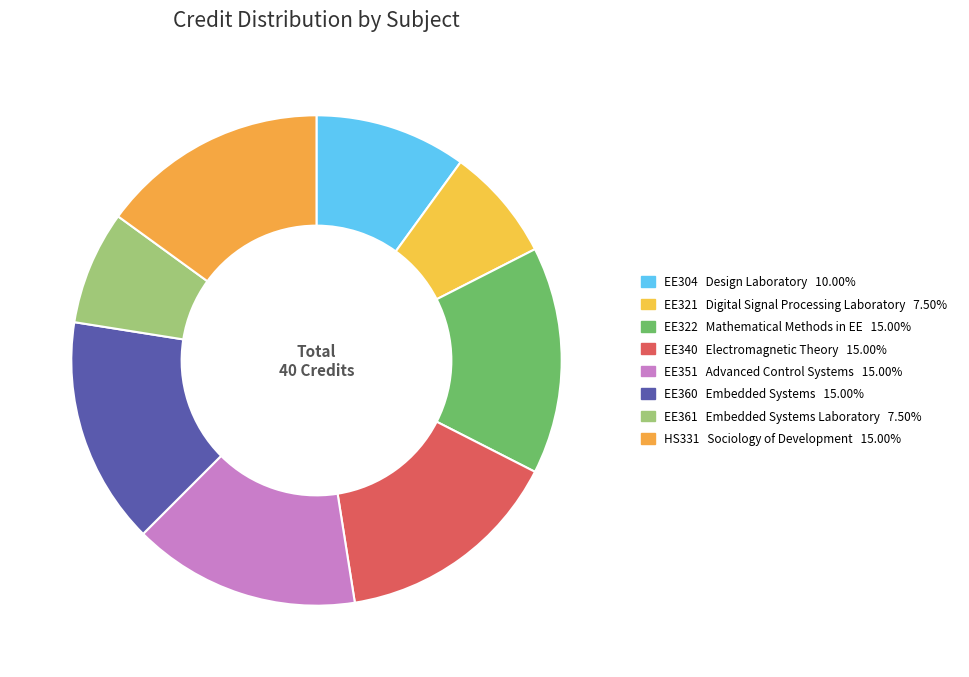

How many slices are in this pie chart?

8